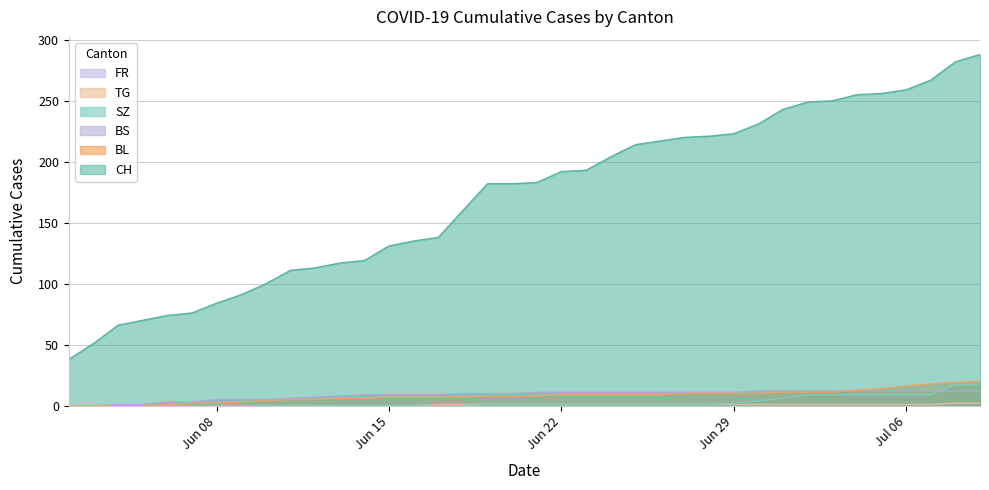

Which series has the largest total across all categories?

CH